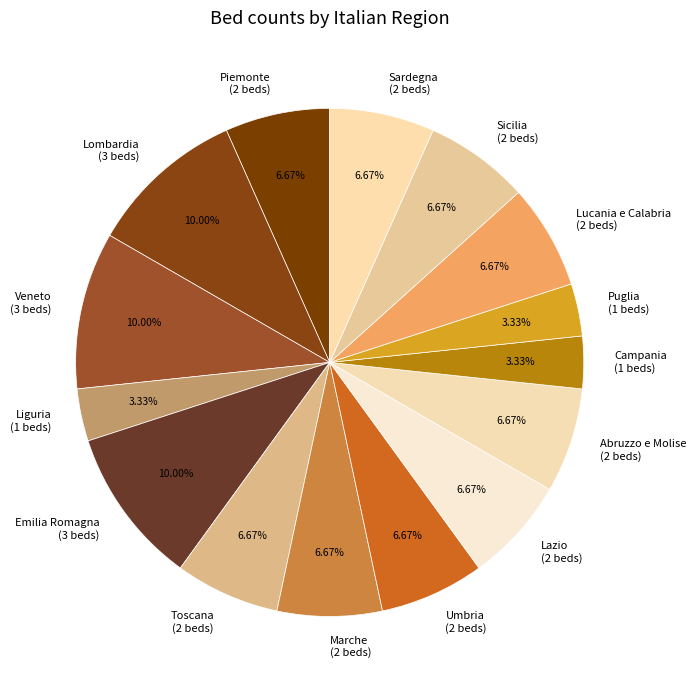

Is there a majority slice in this chart?

No